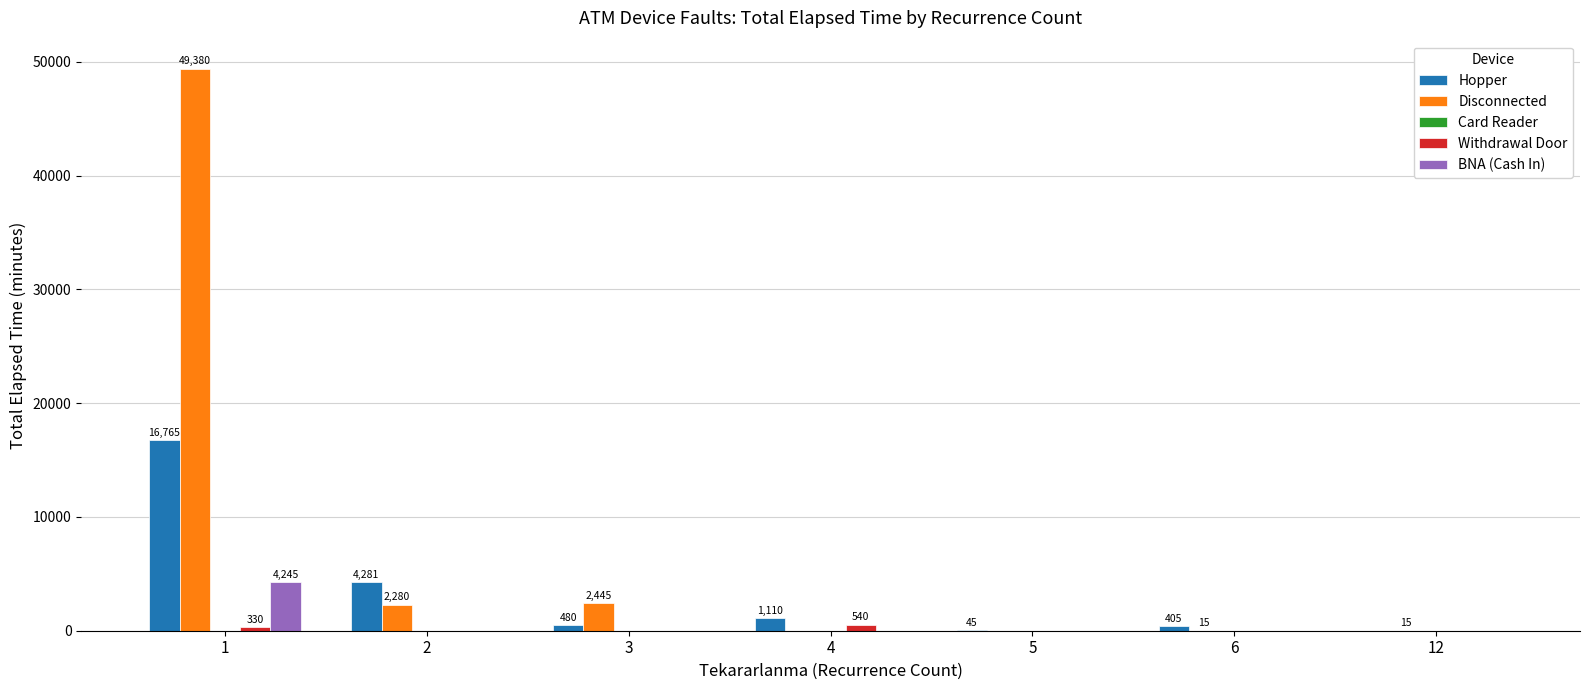

Reading left to right, extract all data points from this chart.

Hopper: 1=16765	2=4281	3=480	4=1110	5=45	6=405	12=0
Disconnected: 1=49380	2=2280	3=2445	4=0	5=0	6=15	12=15
Withdrawal Door: 1=330	2=0	3=0	4=540	5=0	6=0	12=0
BNA (Cash In): 1=4245	2=0	3=0	4=0	5=0	6=0	12=0